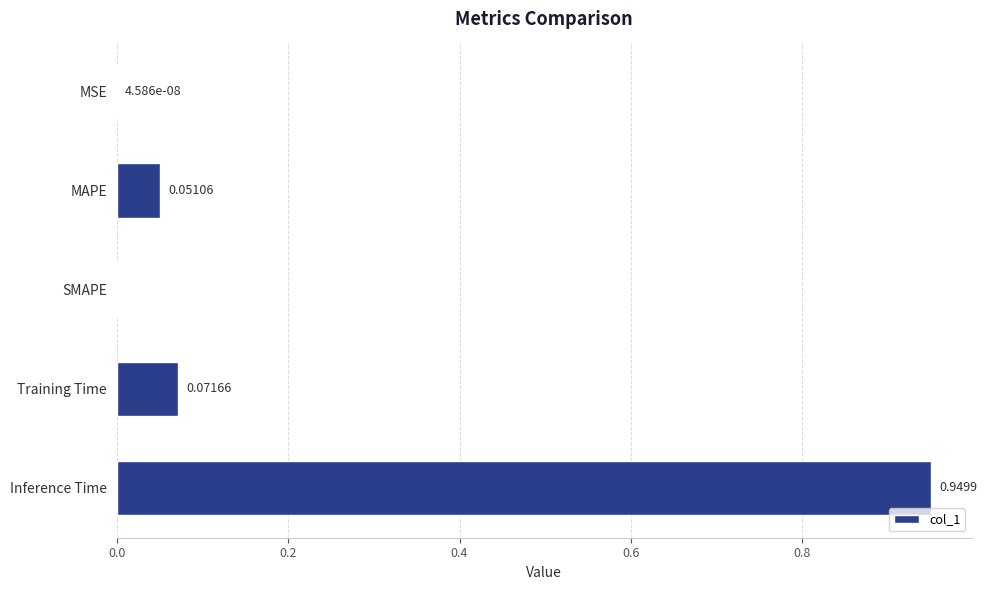

What is the sum of all values?

1.1